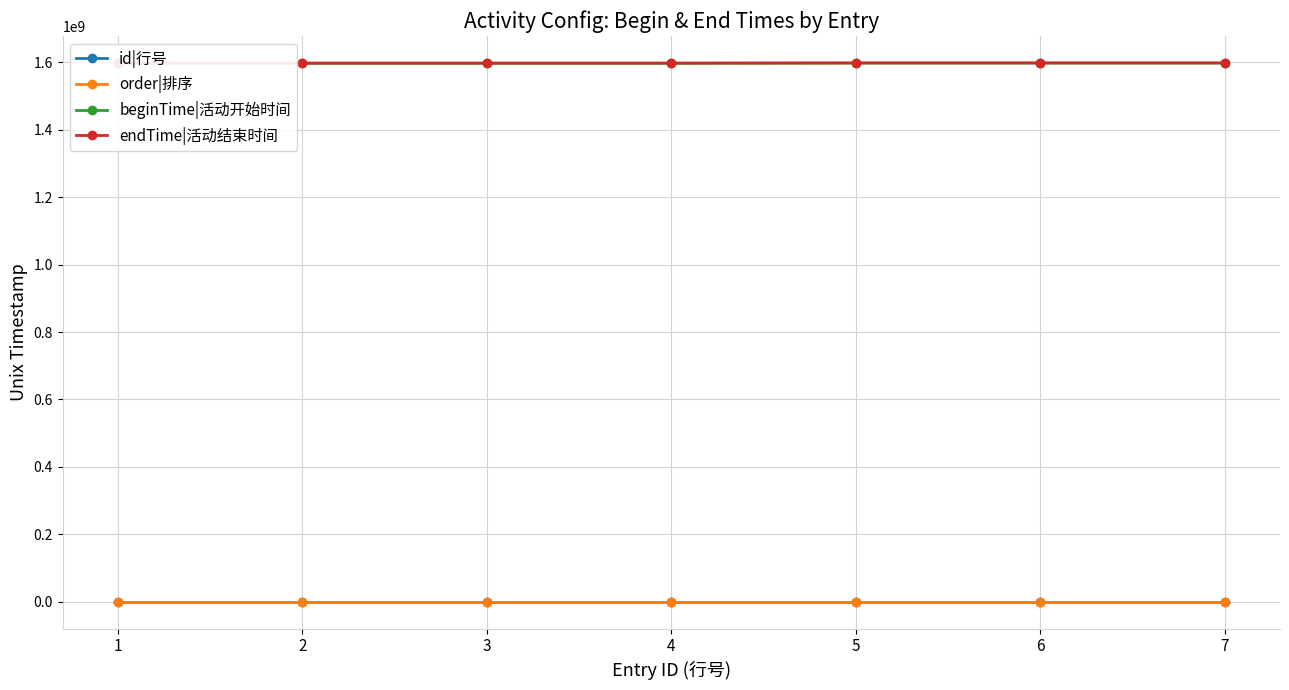

True or false: order|排序 has a value of 3 at 3.

True